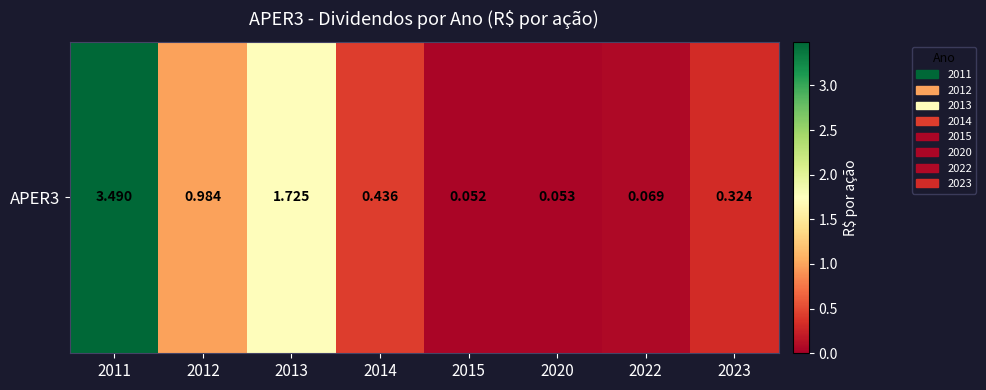

Rank the categories by value from lowest to highest.

2015, 2020, 2022, 2023, 2014, 2012, 2013, 2011